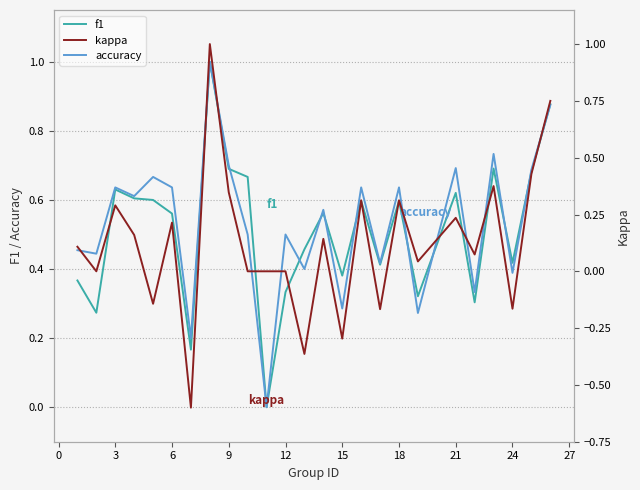

List the series in order of their peak value, lowest first.

f1, accuracy, kappa